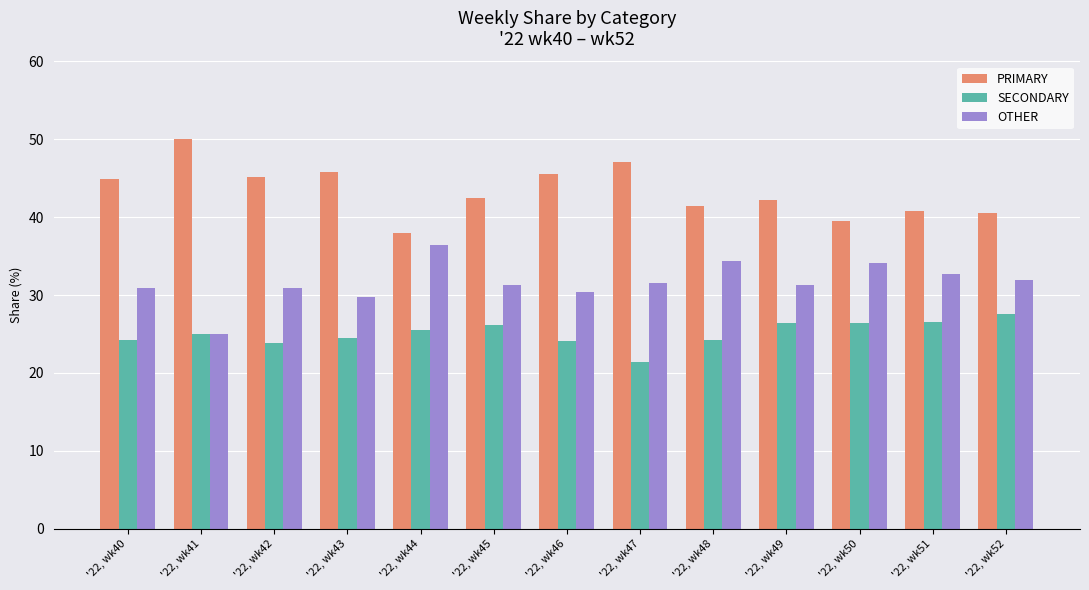

Which category has the lowest value in the SECONDARY series?

'22, wk47